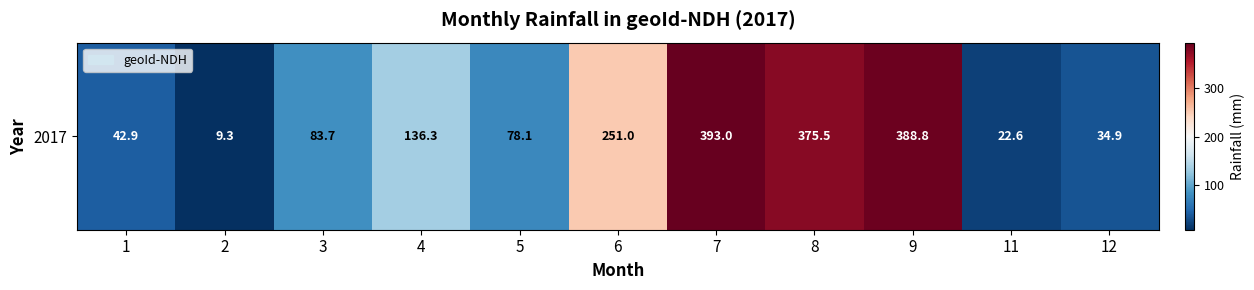

Which label corresponds to the largest value in the chart?

7